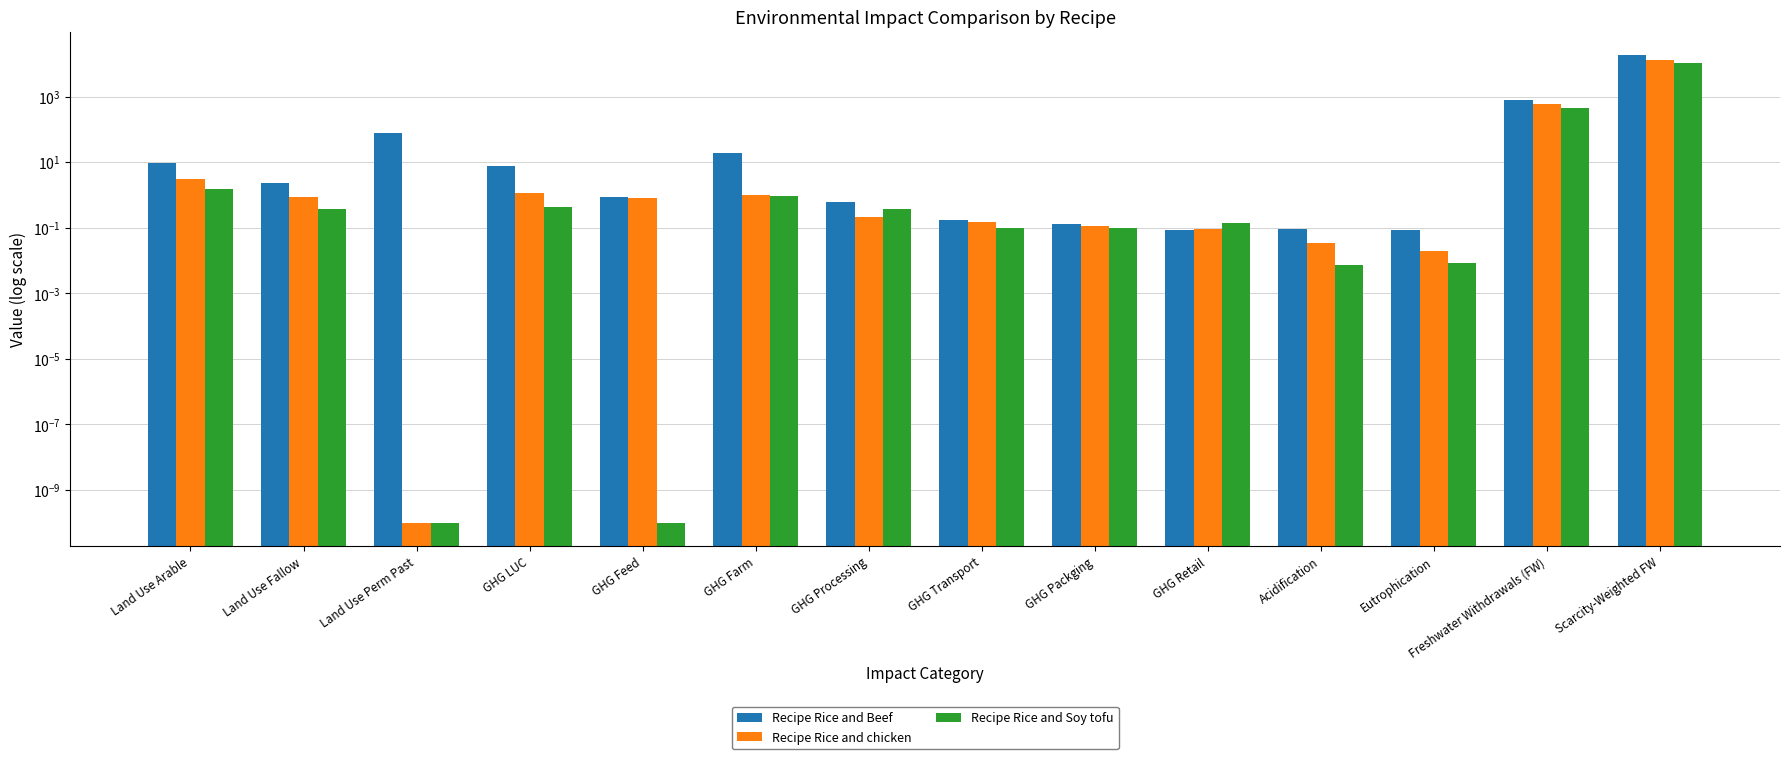

What is the difference between the second highest and second lowest values in the Recipe Rice and chicken series?

575.3